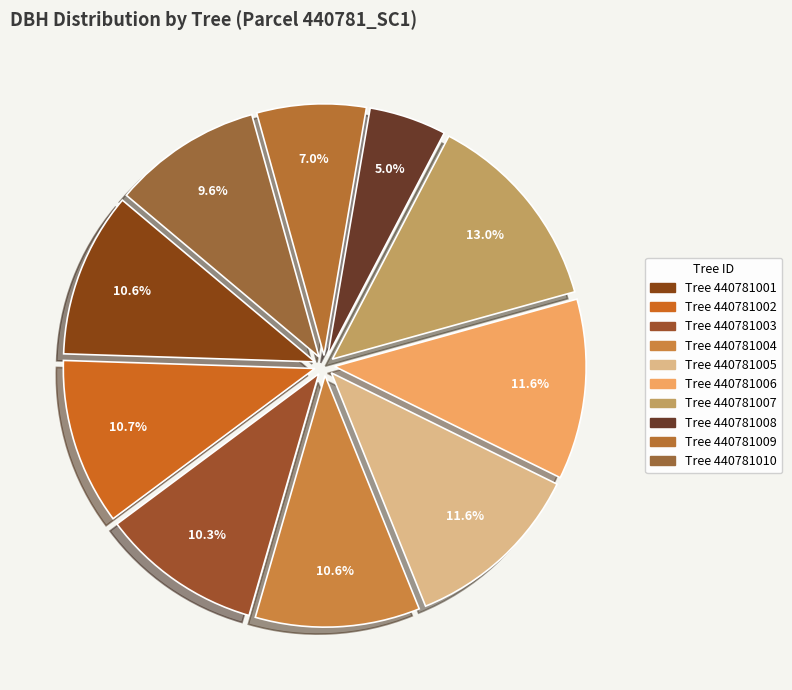

Which slice is the largest?

440781007